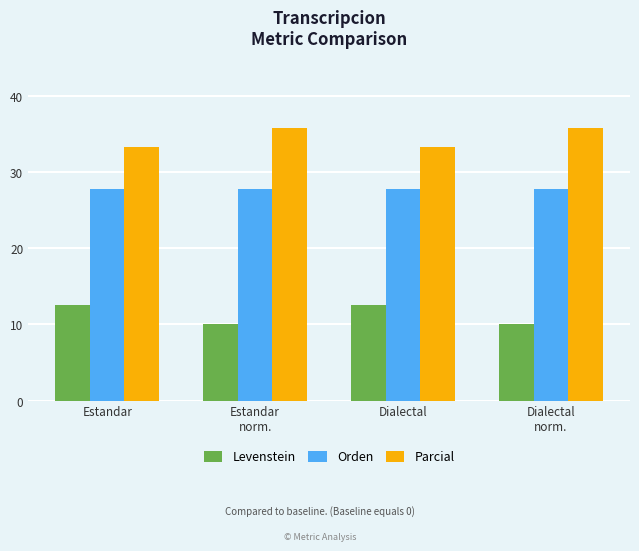

At Estandar
norm., list the series in order from smallest to largest.

Levenstein, Orden, Parcial